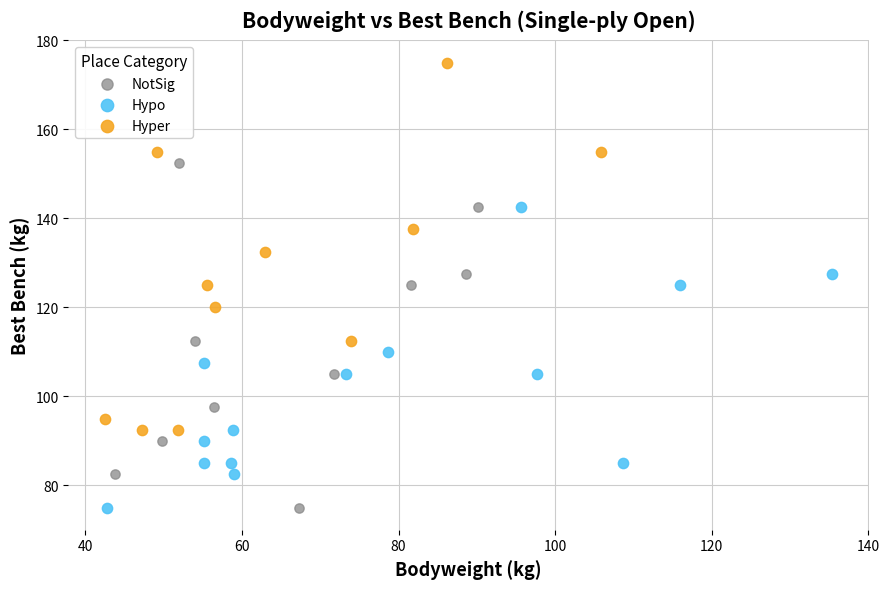

What are all the series names shown in the legend?

NotSig, Hypo, Hyper